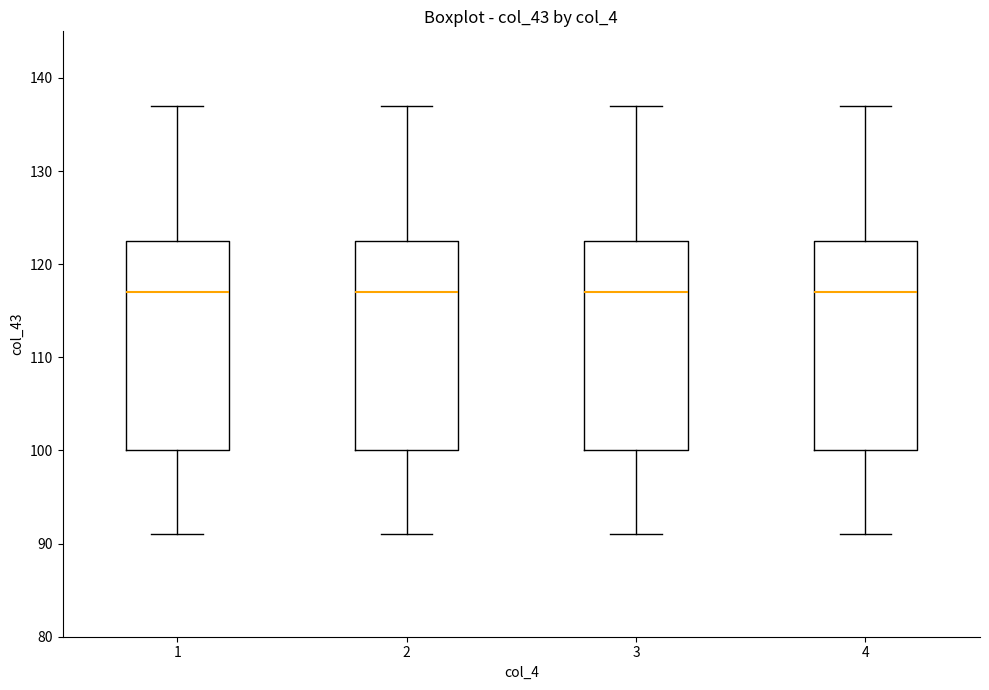

Reading left to right, read every box against the y-axis: the position of its median line, the range the box covers, and the ends of its whiskers. The values are not printed on the chart, so give them approximately, as read against the axis.

1: median 117, box 100 to 123, whiskers 91 to 137
2: median 117, box 100 to 123, whiskers 91 to 137
3: median 117, box 100 to 123, whiskers 91 to 137
4: median 117, box 100 to 123, whiskers 91 to 137